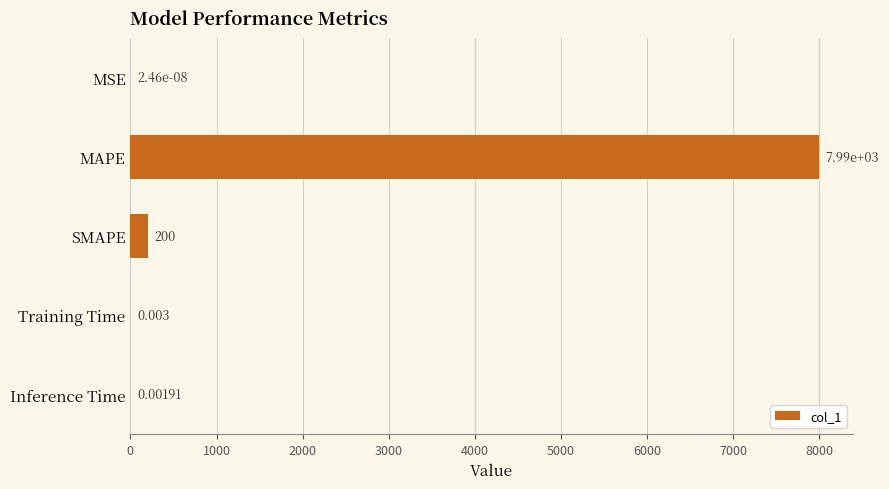

Which category has the highest value across all series?

MAPE